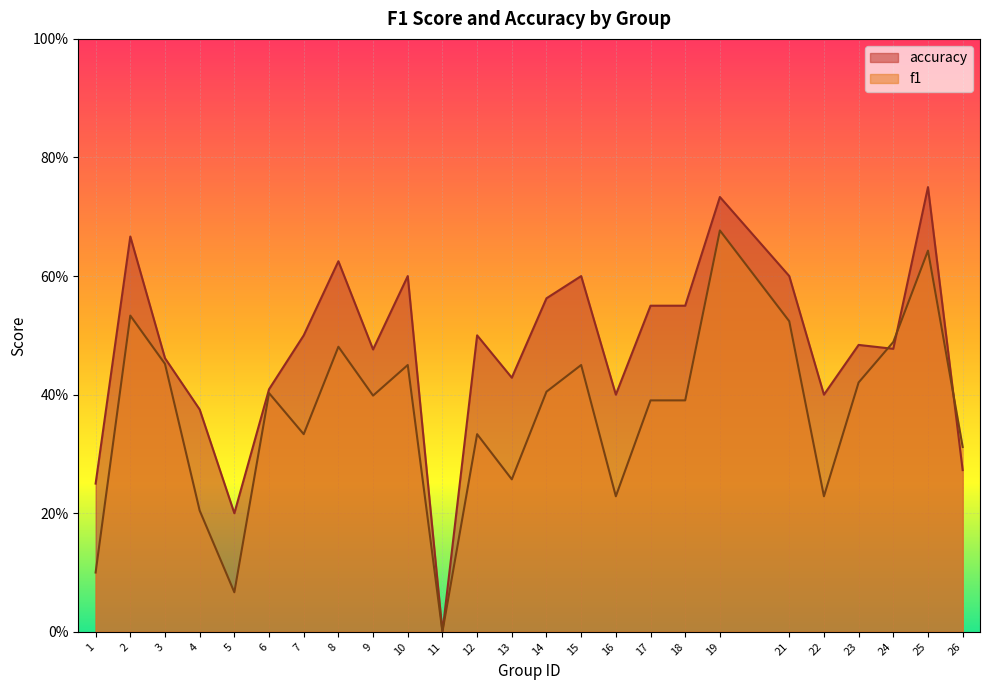

Reading left to right, extract all data points from this chart.

f1: 1=0.1	2=0.5	3=0.5	4=0.2	5=0.1	6=0.4	7=0.3	8=0.5	9=0.4	10=0.5	11=0.0	12=0.3	13=0.3	14=0.4	15=0.5	16=0.2	17=0.4	18=0.4	19=0.7	21=0.5	22=0.2	23=0.4	24=0.5	25=0.6	26=0.3
accuracy: 1=0.2	2=0.7	3=0.5	4=0.4	5=0.2	6=0.4	7=0.5	8=0.6	9=0.5	10=0.6	11=0.0	12=0.5	13=0.4	14=0.6	15=0.6	16=0.4	17=0.6	18=0.6	19=0.7	21=0.6	22=0.4	23=0.5	24=0.5	25=0.8	26=0.3